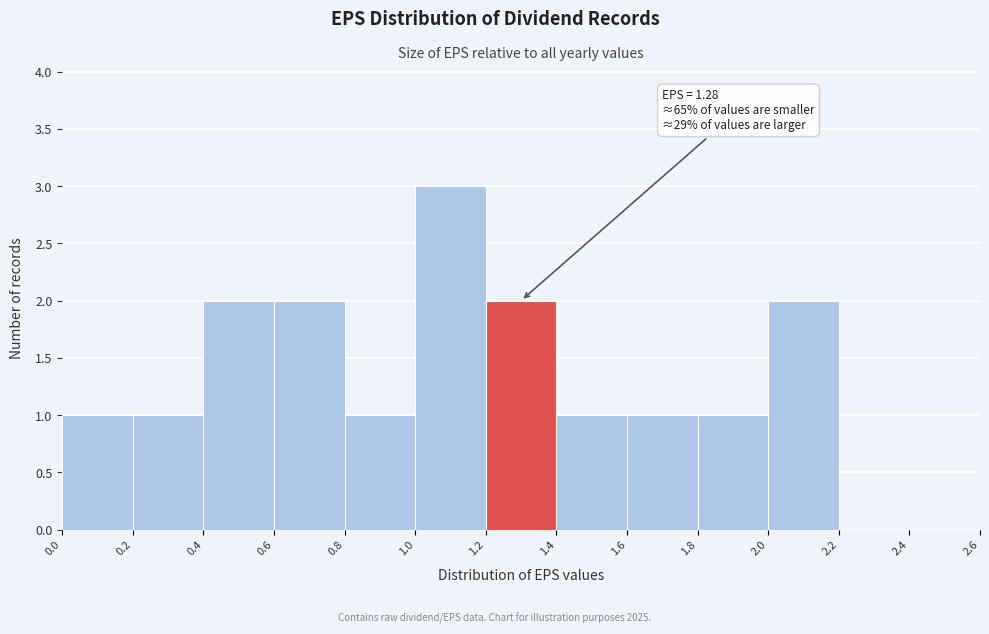

Over which range of the x-axis is the bar tallest?

1.0 to 1.2